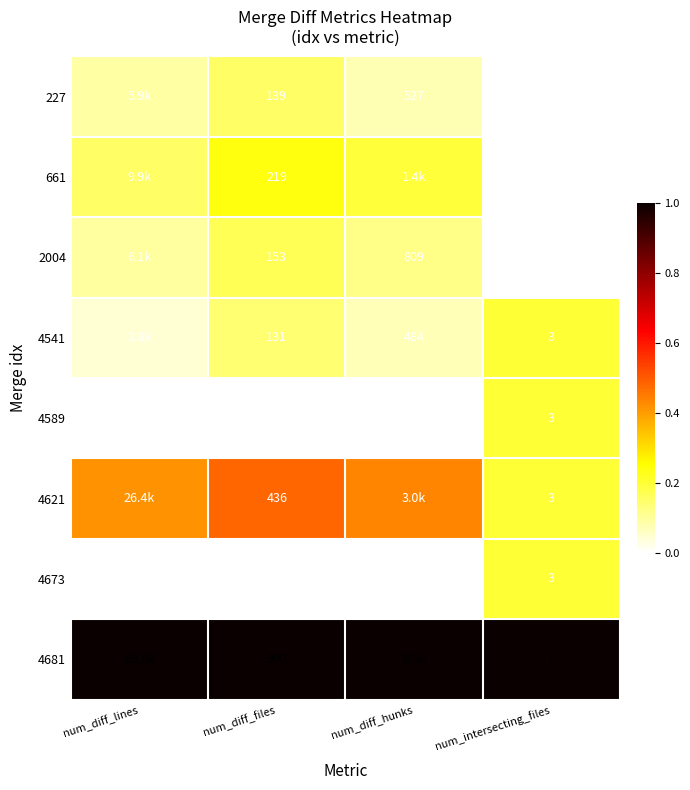

How many data points does each series have?

4